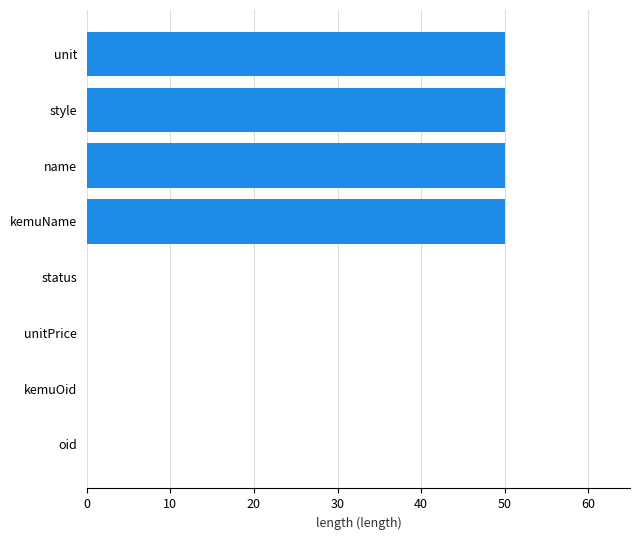

Are the bars horizontal?

Yes